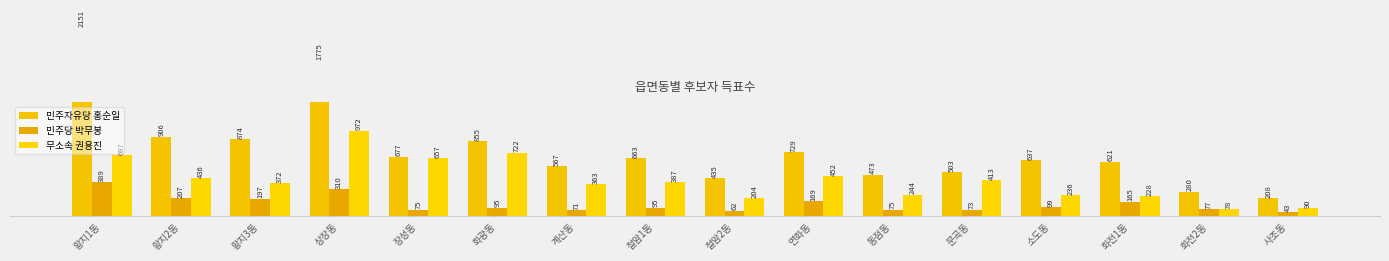

How many data points does each series have?

16